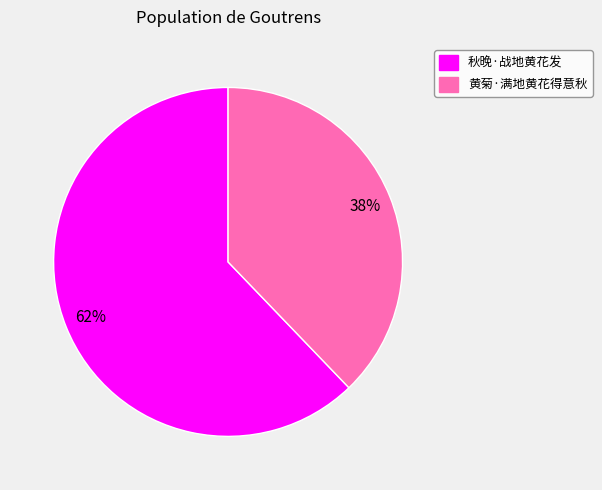

How many segments does this pie chart have?

2